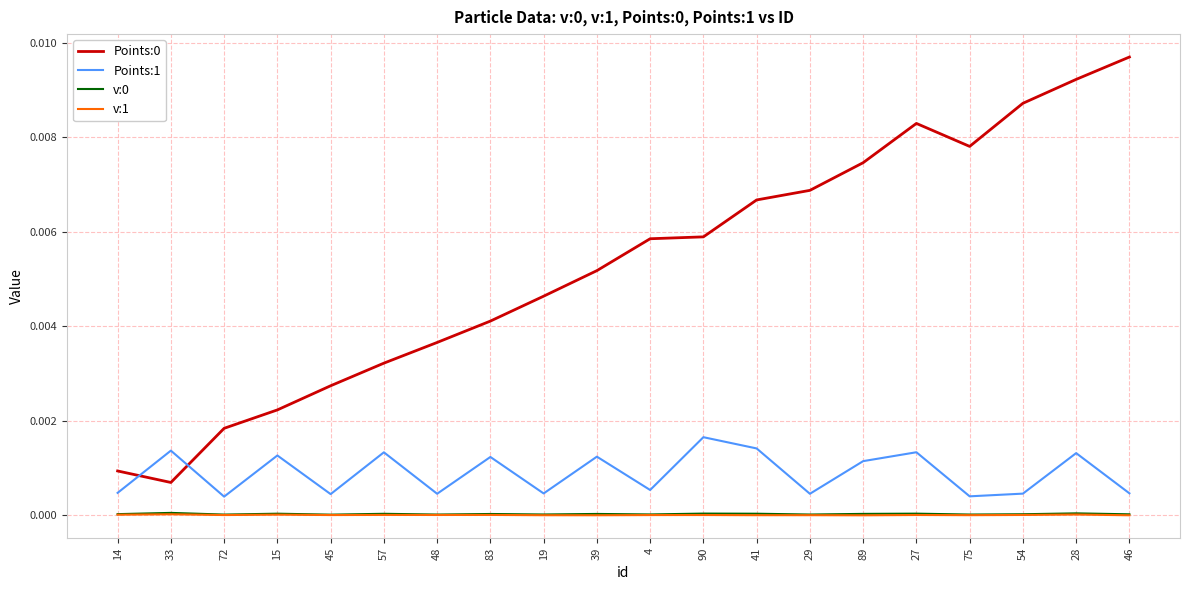

The v:0 series shows 0.0 at 4. True or false?

True